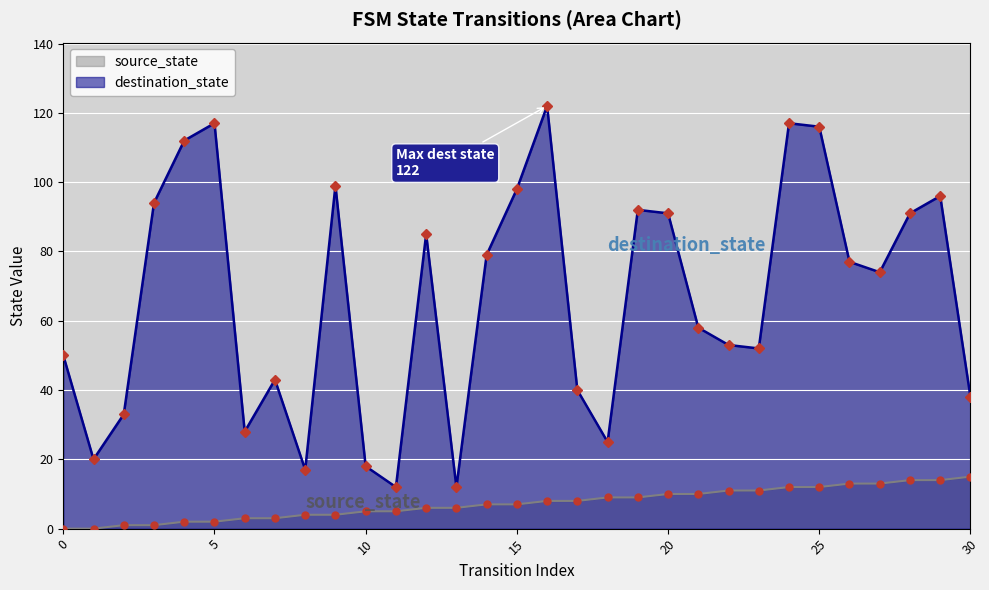

What is the sum of all destination_state values?

2059